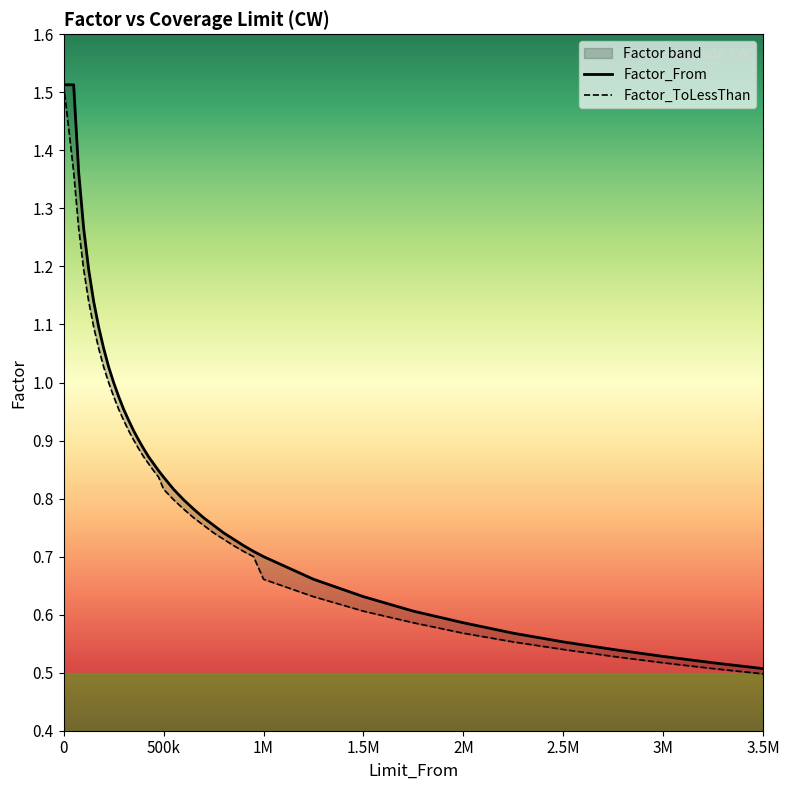

What is the sum of all Factor_From values?

34.4